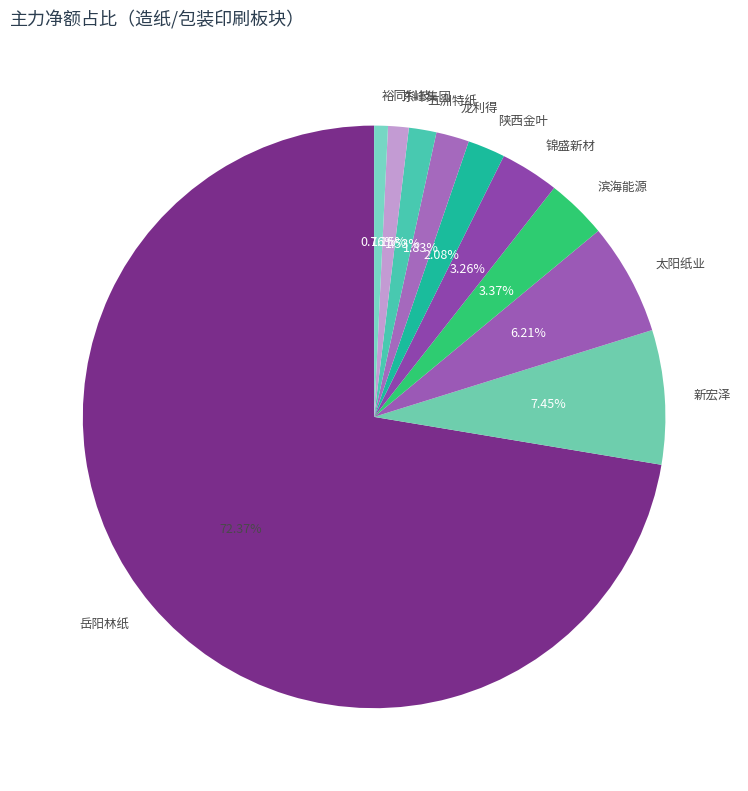

True or false: 新宏泽 accounts for 1% of the total.

False